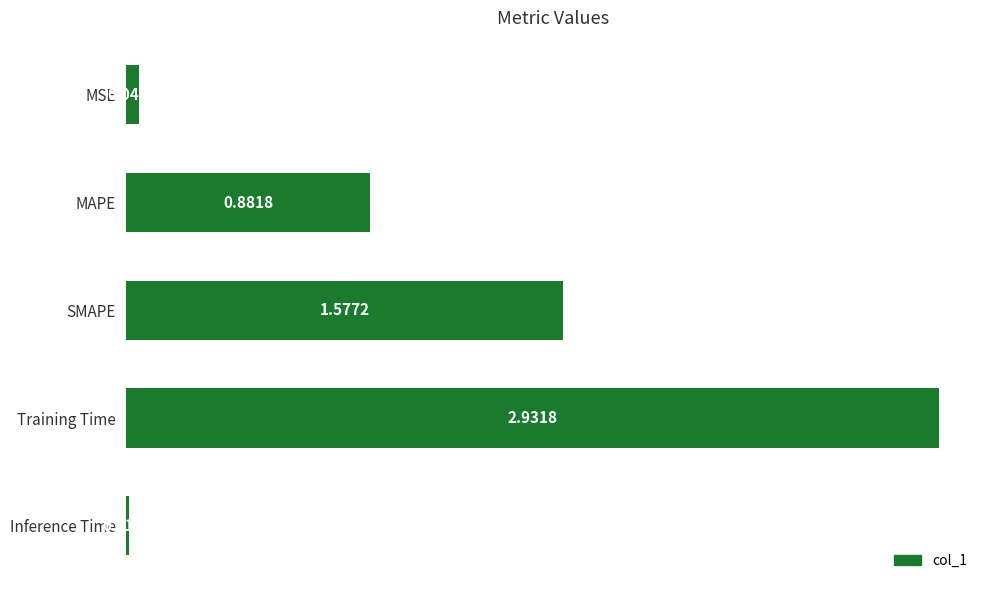

Rank the categories by value from highest to lowest.

Training Time, SMAPE, MAPE, MSE, Inference Time